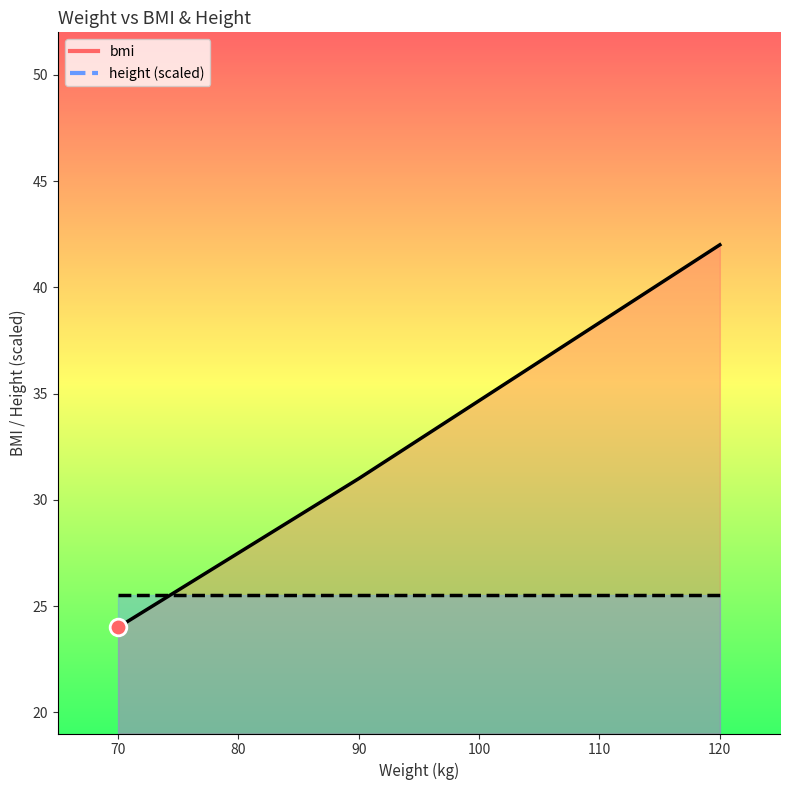

Rank the categories by value from highest to lowest.

120, 90, 70